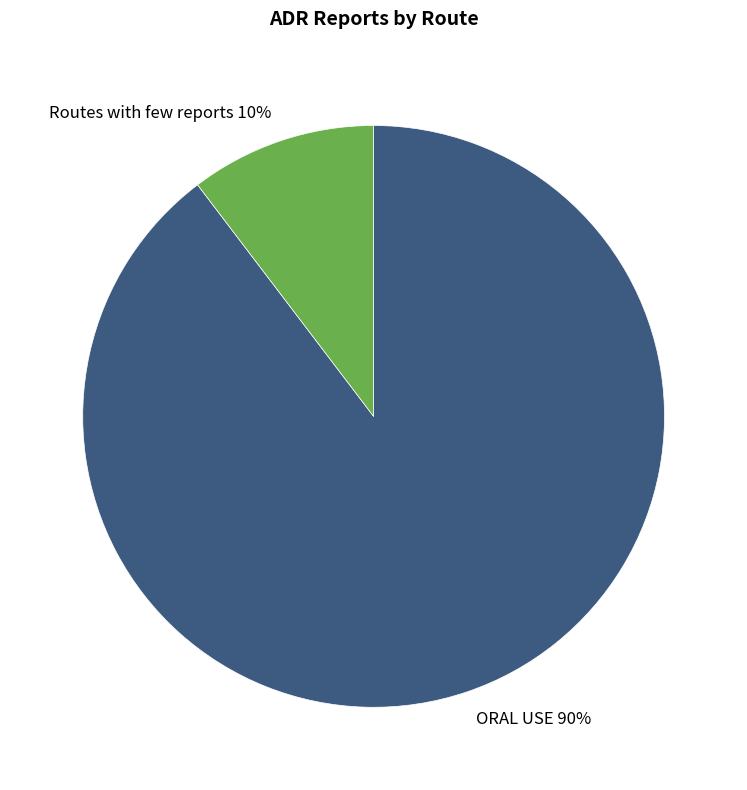

To the nearest percent, what is the combined percentage of ORAL USE and Routes with few reports?

100%